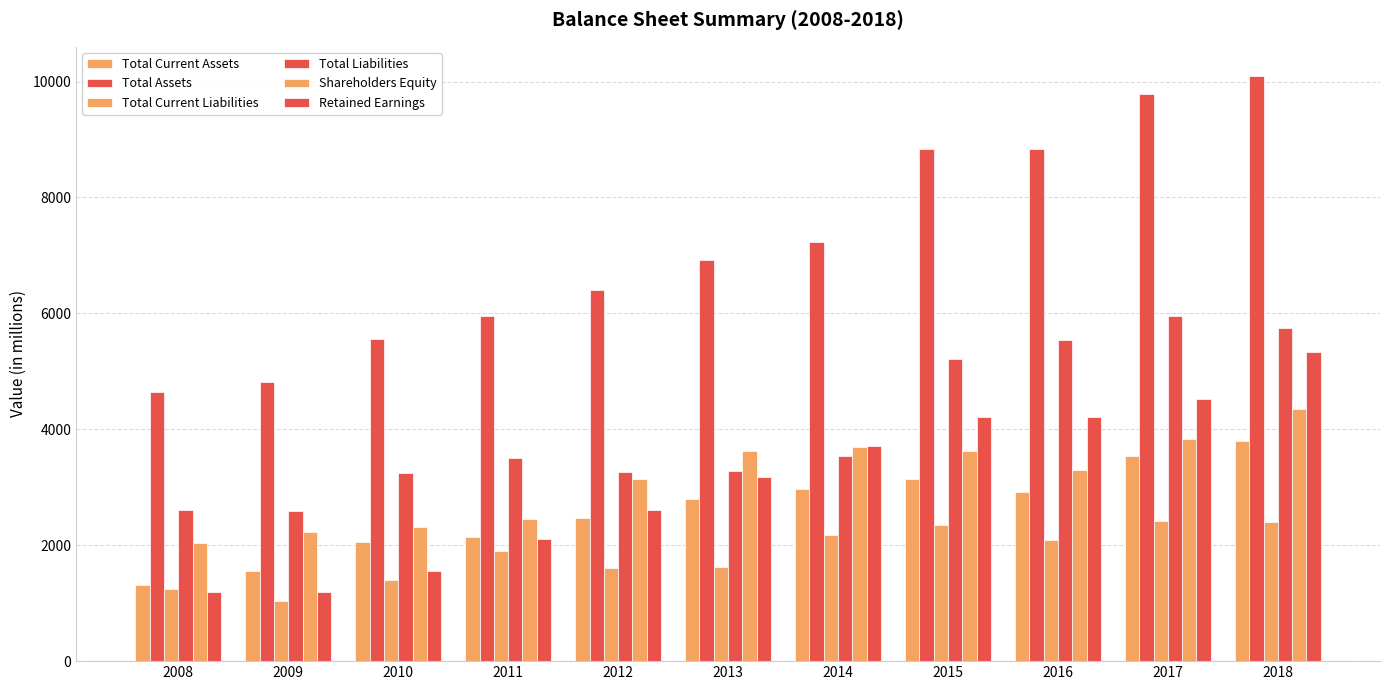

Does the chart contain stacked bars?

No